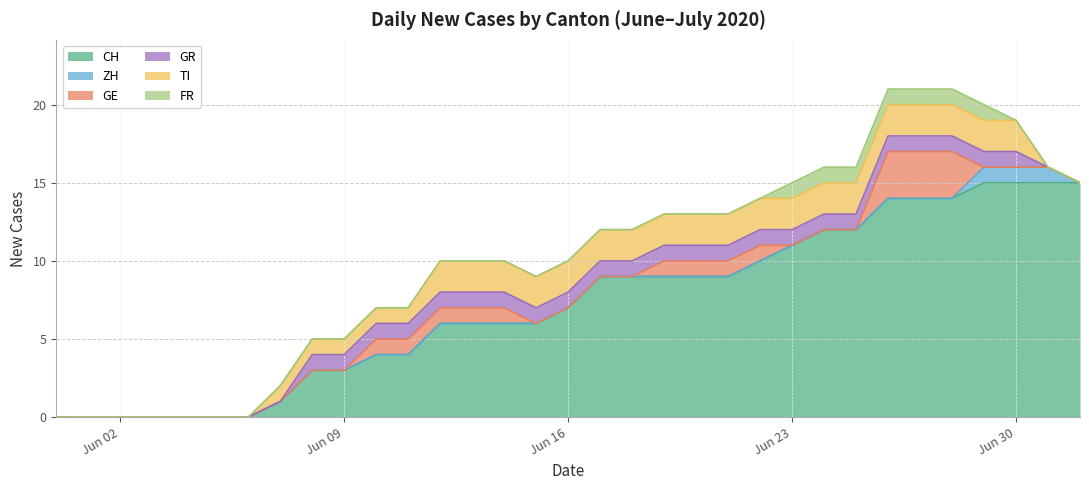

Reading left to right, what are all the values shown in this chart?

CH: 2020-05-31=0	2020-06-01=0	2020-06-02=0	2020-06-03=0	2020-06-04=0	2020-06-05=0	2020-06-06=0	2020-06-07=1	2020-06-08=3	2020-06-09=3	2020-06-10=4	2020-06-11=4	2020-06-12=6	2020-06-13=6	2020-06-14=6	2020-06-15=6	2020-06-16=7	2020-06-17=9	2020-06-18=9	2020-06-19=9	2020-06-20=9	2020-06-21=9	2020-06-22=10	2020-06-23=11	2020-06-24=12	2020-06-25=12	2020-06-26=14	2020-06-27=14	2020-06-28=14	2020-06-29=15	2020-06-30=15	2020-07-01=15	2020-07-02=15
ZH: 2020-05-31=0	2020-06-01=0	2020-06-02=0	2020-06-03=0	2020-06-04=0	2020-06-05=0	2020-06-06=0	2020-06-07=0	2020-06-08=0	2020-06-09=0	2020-06-10=0	2020-06-11=0	2020-06-12=0	2020-06-13=0	2020-06-14=0	2020-06-15=0	2020-06-16=0	2020-06-17=0	2020-06-18=0	2020-06-19=0	2020-06-20=0	2020-06-21=0	2020-06-22=0	2020-06-23=0	2020-06-24=0	2020-06-25=0	2020-06-26=0	2020-06-27=0	2020-06-28=0	2020-06-29=1	2020-06-30=1	2020-07-01=1	2020-07-02=0
GE: 2020-05-31=0	2020-06-01=0	2020-06-02=0	2020-06-03=0	2020-06-04=0	2020-06-05=0	2020-06-06=0	2020-06-07=0	2020-06-08=0	2020-06-09=0	2020-06-10=1	2020-06-11=1	2020-06-12=1	2020-06-13=1	2020-06-14=1	2020-06-15=0	2020-06-16=0	2020-06-17=0	2020-06-18=0	2020-06-19=1	2020-06-20=1	2020-06-21=1	2020-06-22=1	2020-06-23=0	2020-06-24=0	2020-06-25=0	2020-06-26=3	2020-06-27=3	2020-06-28=3	2020-06-29=0	2020-06-30=0	2020-07-01=0	2020-07-02=0
GR: 2020-05-31=0	2020-06-01=0	2020-06-02=0	2020-06-03=0	2020-06-04=0	2020-06-05=0	2020-06-06=0	2020-06-07=0	2020-06-08=1	2020-06-09=1	2020-06-10=1	2020-06-11=1	2020-06-12=1	2020-06-13=1	2020-06-14=1	2020-06-15=1	2020-06-16=1	2020-06-17=1	2020-06-18=1	2020-06-19=1	2020-06-20=1	2020-06-21=1	2020-06-22=1	2020-06-23=1	2020-06-24=1	2020-06-25=1	2020-06-26=1	2020-06-27=1	2020-06-28=1	2020-06-29=1	2020-06-30=1	2020-07-01=0	2020-07-02=0
TI: 2020-05-31=0	2020-06-01=0	2020-06-02=0	2020-06-03=0	2020-06-04=0	2020-06-05=0	2020-06-06=0	2020-06-07=1	2020-06-08=1	2020-06-09=1	2020-06-10=1	2020-06-11=1	2020-06-12=2	2020-06-13=2	2020-06-14=2	2020-06-15=2	2020-06-16=2	2020-06-17=2	2020-06-18=2	2020-06-19=2	2020-06-20=2	2020-06-21=2	2020-06-22=2	2020-06-23=2	2020-06-24=2	2020-06-25=2	2020-06-26=2	2020-06-27=2	2020-06-28=2	2020-06-29=2	2020-06-30=2	2020-07-01=0	2020-07-02=0
FR: 2020-05-31=0	2020-06-01=0	2020-06-02=0	2020-06-03=0	2020-06-04=0	2020-06-05=0	2020-06-06=0	2020-06-07=0	2020-06-08=0	2020-06-09=0	2020-06-10=0	2020-06-11=0	2020-06-12=0	2020-06-13=0	2020-06-14=0	2020-06-15=0	2020-06-16=0	2020-06-17=0	2020-06-18=0	2020-06-19=0	2020-06-20=0	2020-06-21=0	2020-06-22=0	2020-06-23=1	2020-06-24=1	2020-06-25=1	2020-06-26=1	2020-06-27=1	2020-06-28=1	2020-06-29=1	2020-06-30=0	2020-07-01=0	2020-07-02=0